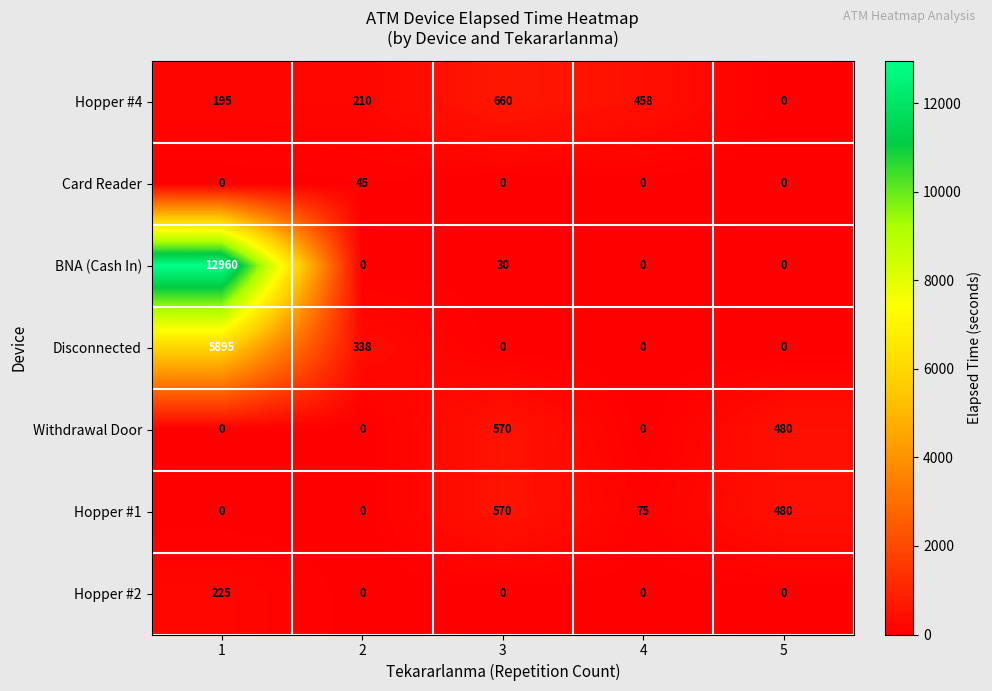

Count the number of data series in this chart.

7